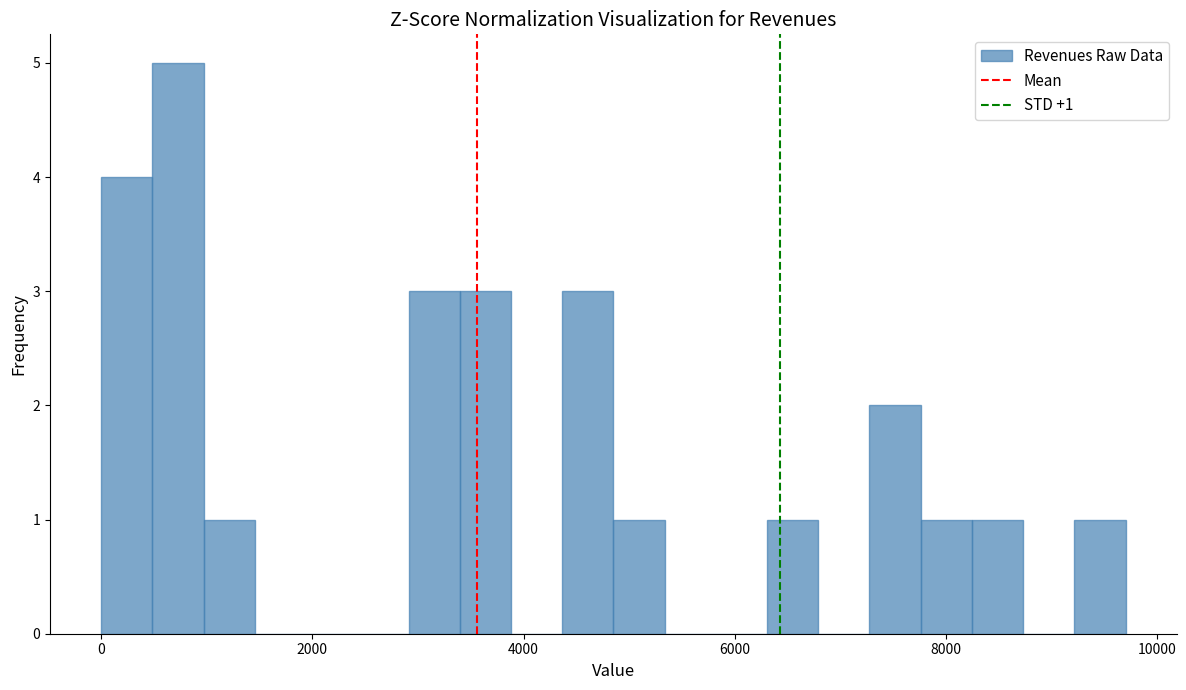

Read against the x-axis, roughly where is the centre of the tallest bar?

800